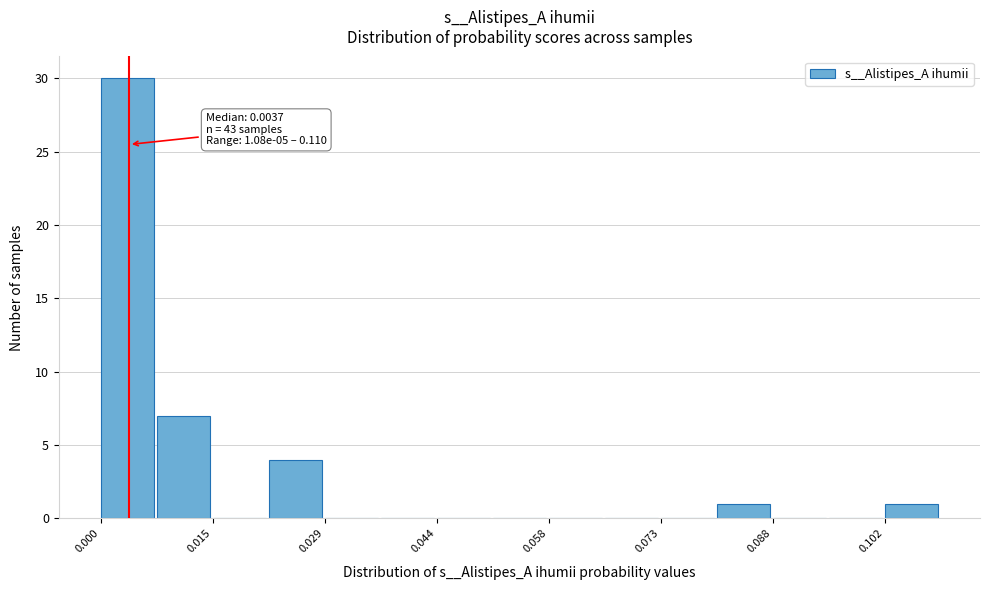

Around what value on the x-axis is the tallest bar? Give the approximate position of its centre, as read against the axis.

0.004